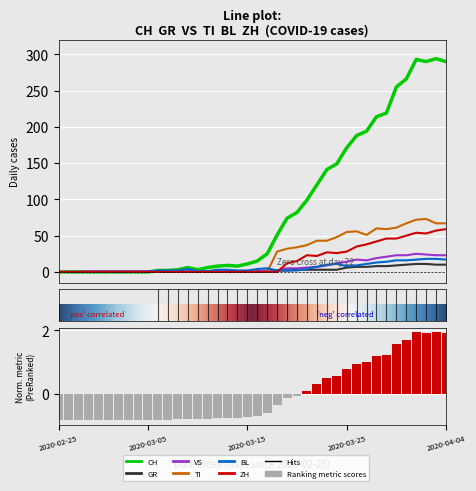

Where is GR nearest to the value 5?

2020-03-25